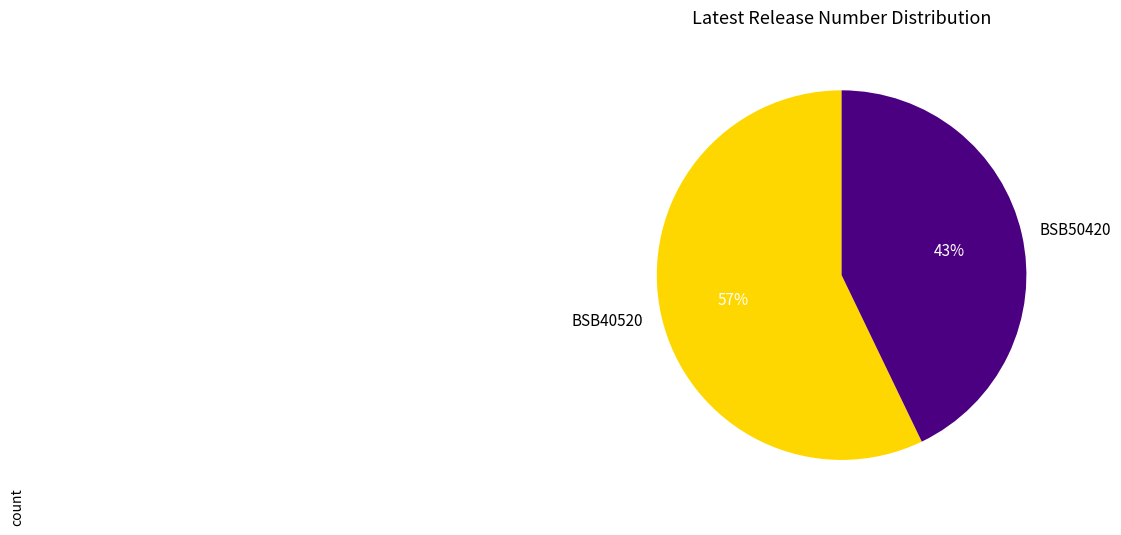

True or false: BSB40520 accounts for 48% of the total.

False